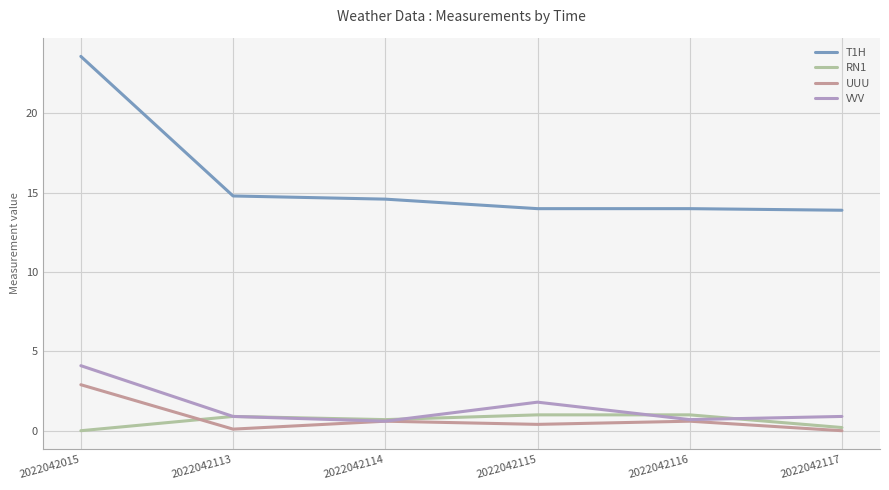

What is the maximum value shown in the chart?

23.6